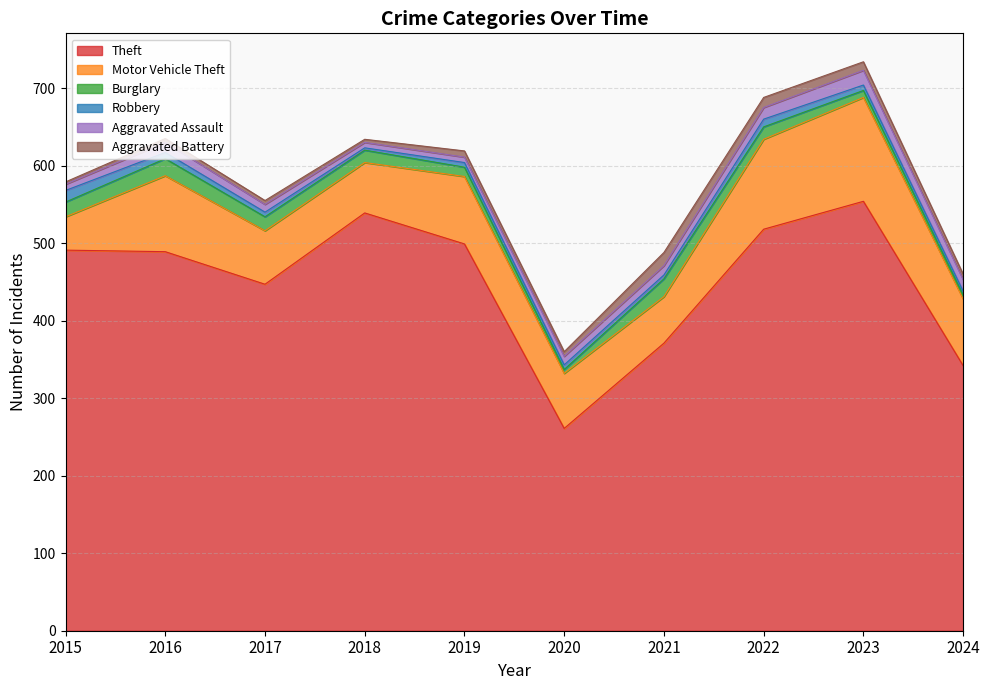

Which series has the widest spread of values?

Theft